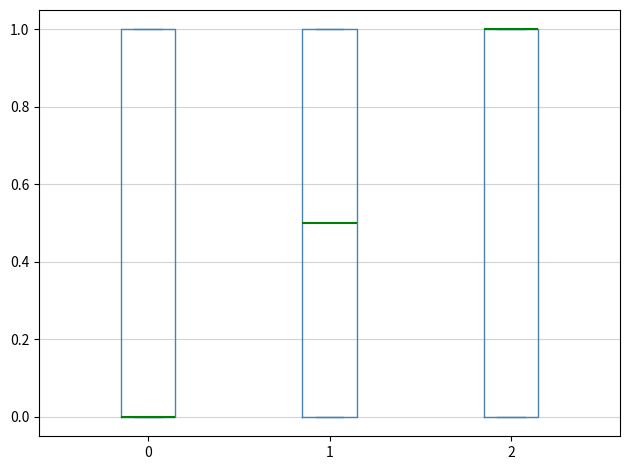

Reading left to right, read every box against the y-axis: the position of its median line, the range the box covers, and the ends of its whiskers. The values are not printed on the chart, so give them approximately, as read against the axis.

0: median 0.0 (drawn on the box's lower edge), box 0.0 to 1.0, whiskers 0.0 to 1.0
1: median 0.5, box 0.0 to 1.0, whiskers 0.0 to 1.0
2: median 1.0 (drawn on the box's upper edge), box 0.0 to 1.0, whiskers 0.0 to 1.0